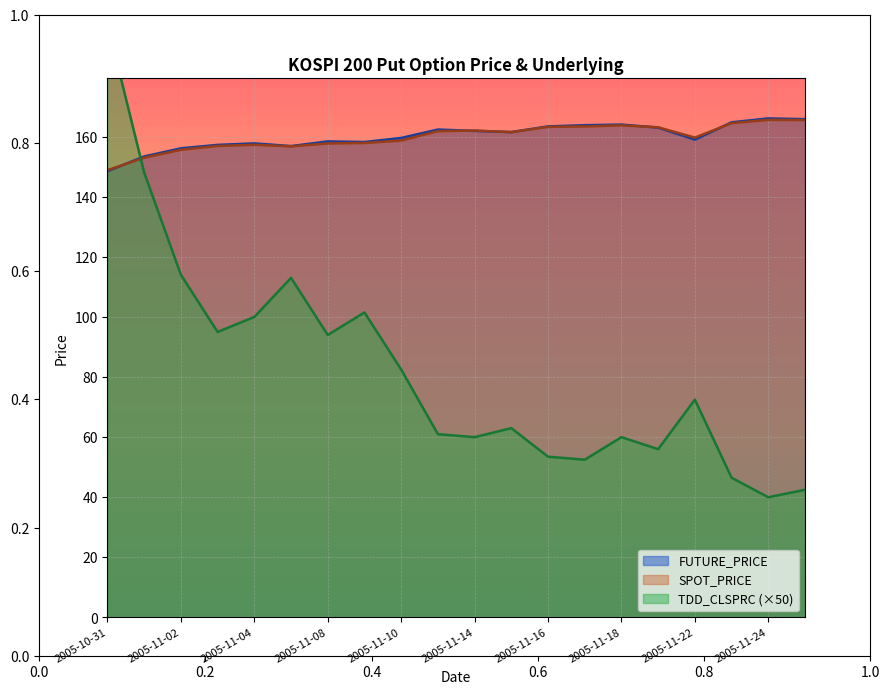

Which series changed the most between 2005-10-31 and 2005-11-17?

TDD_CLSPRC